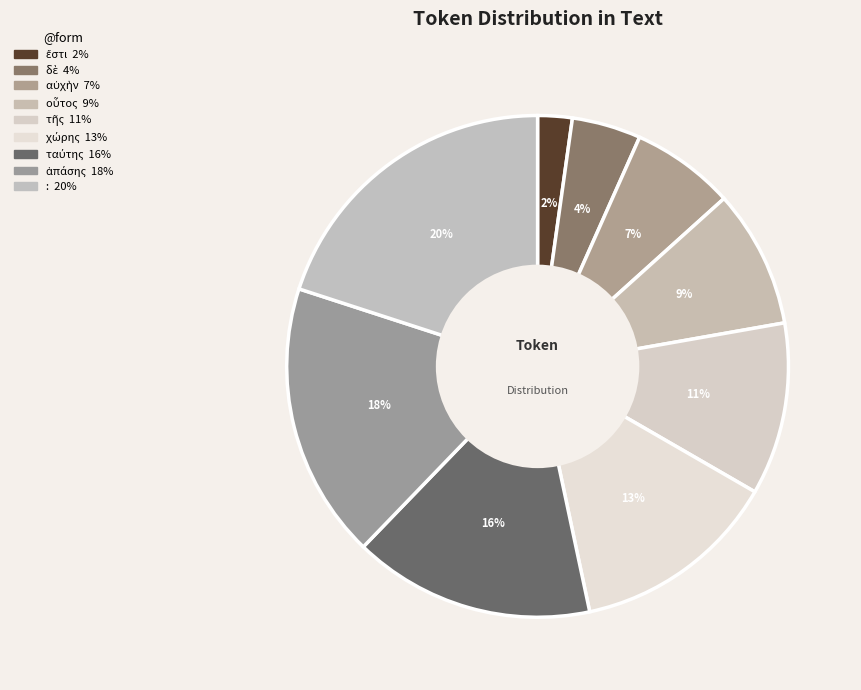

How many segments does this pie chart have?

9